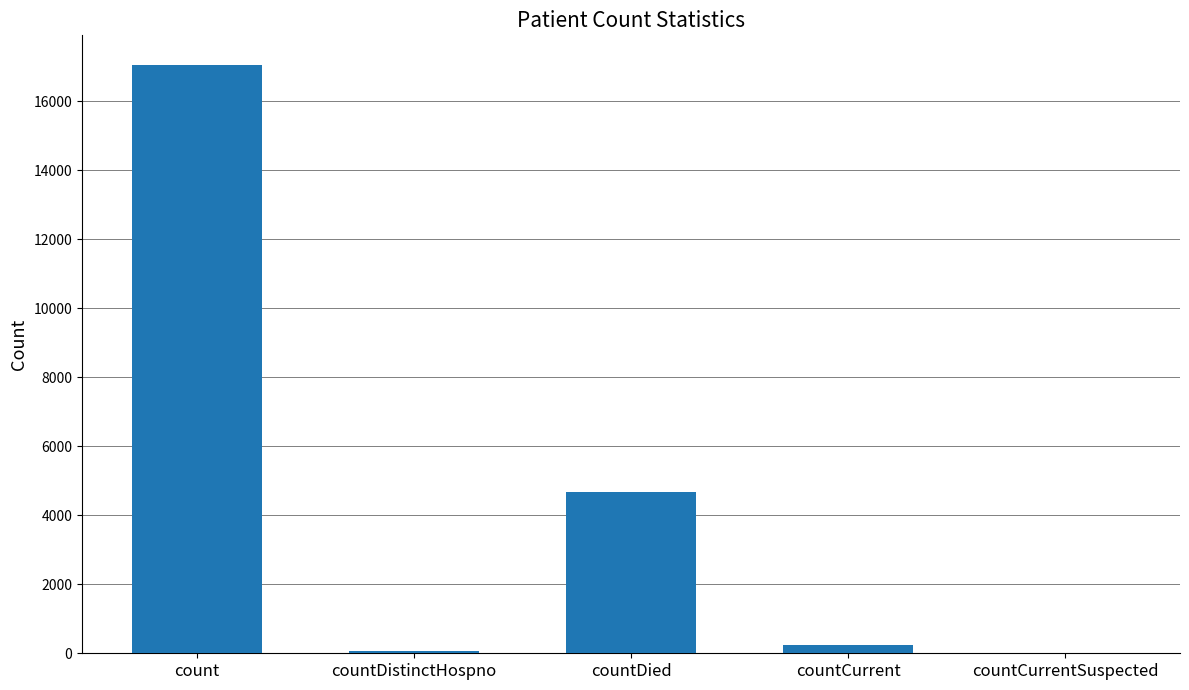

How many series are shown in this chart?

1